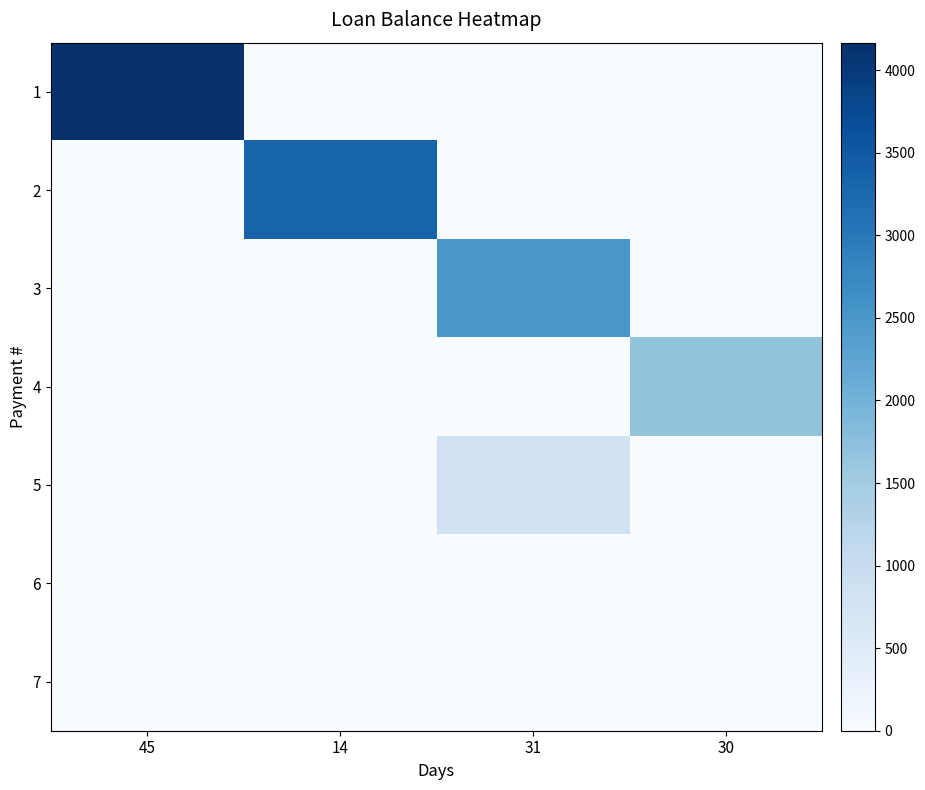

Between 45 and 30, which is larger?

45